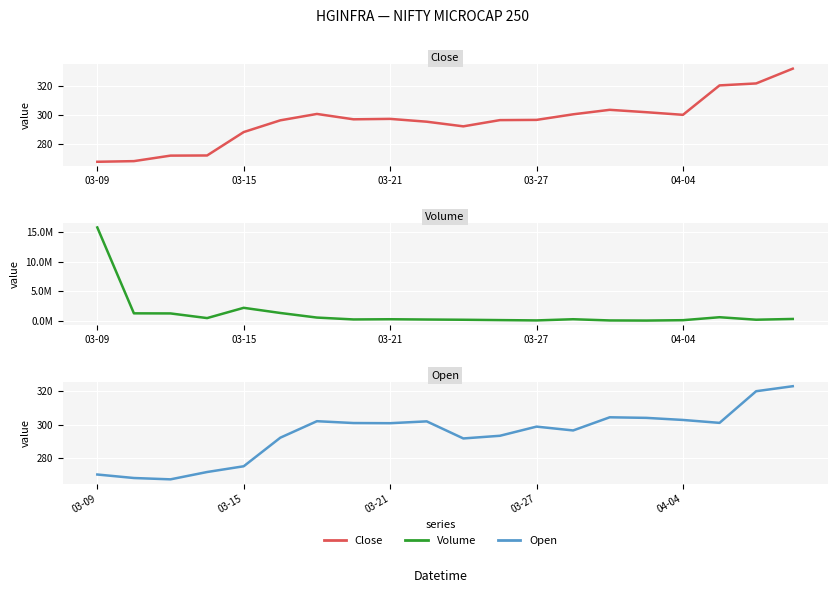

What is the difference between the Open values at 10 and 9?

10.2